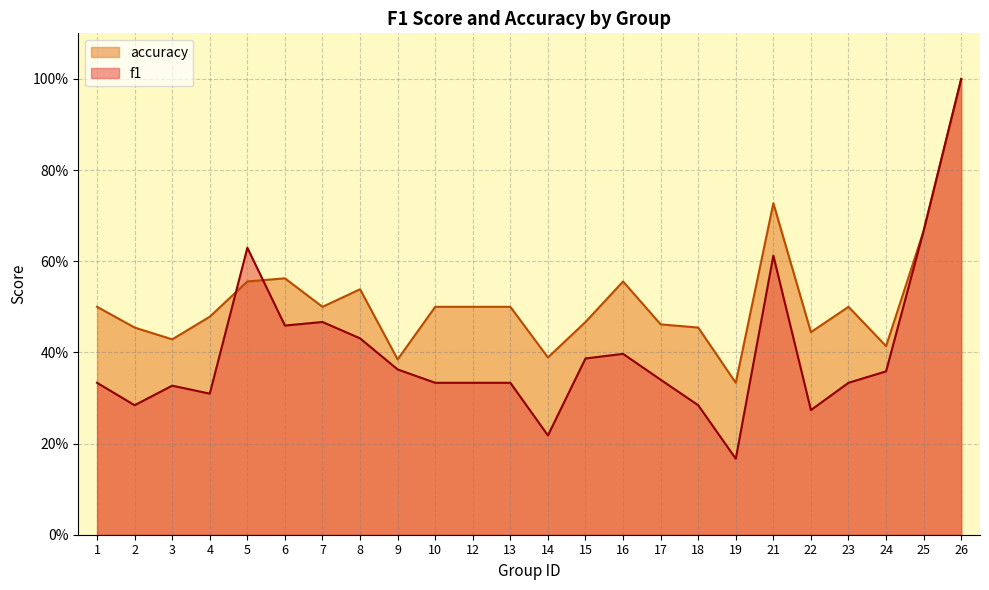

What is the difference between the maximum and second lowest values in the accuracy series?

0.6